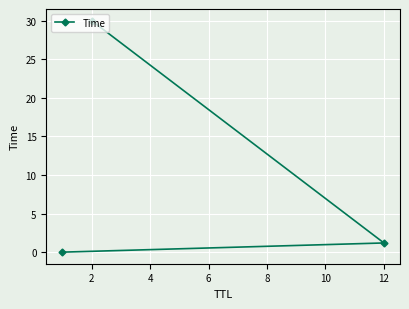

What is the average value?

10.4